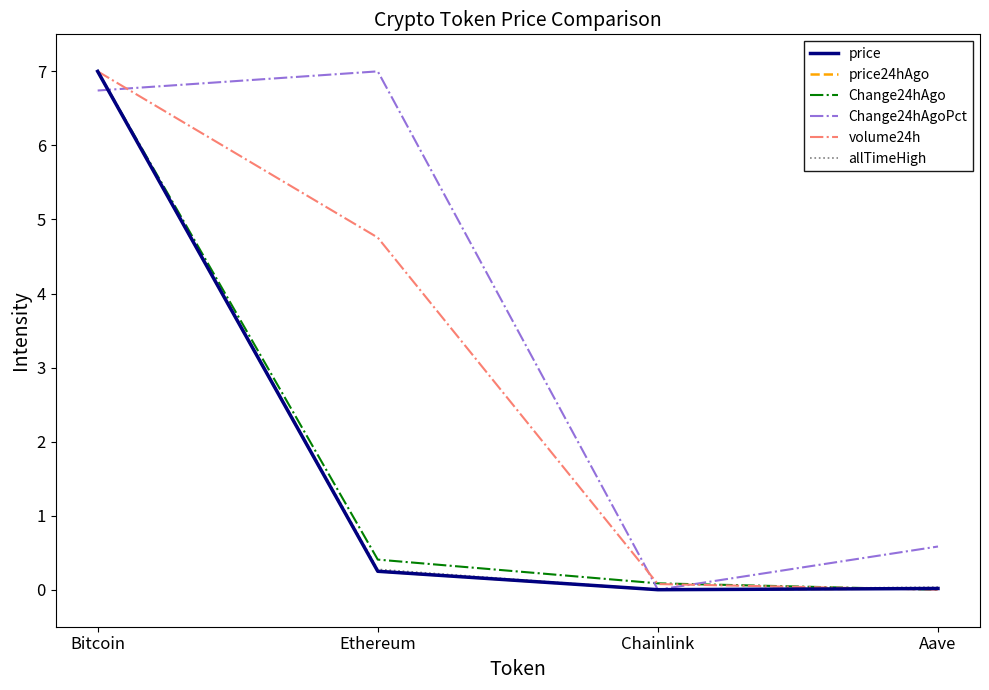

What is the difference between the highest and lowest values at Bitcoin?

0.3